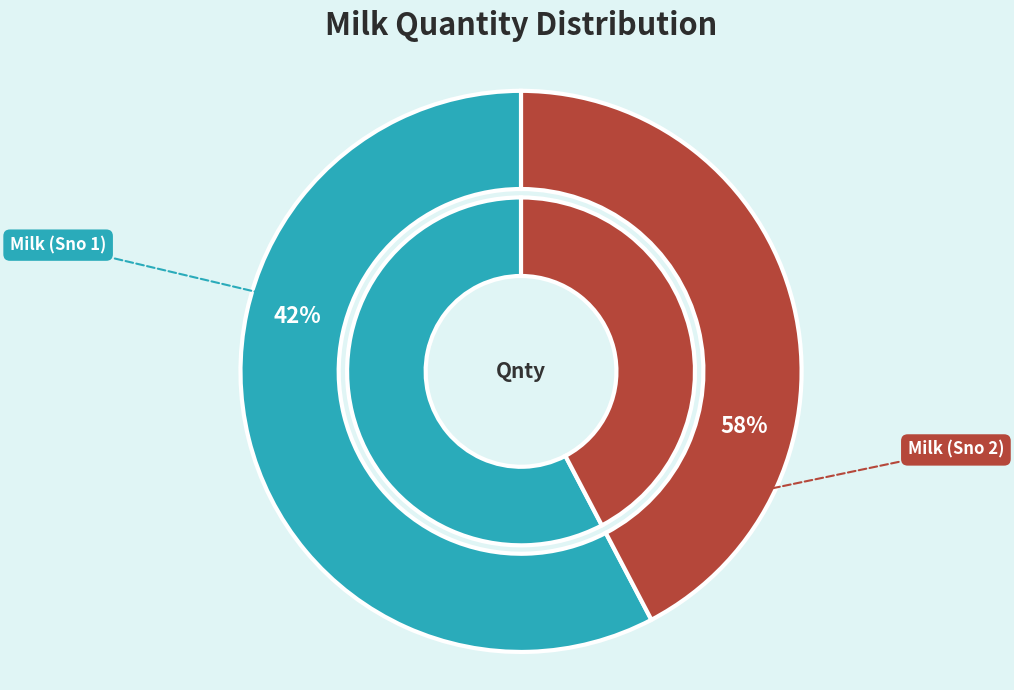

Is there any slice that represents more than half of the pie?

Yes